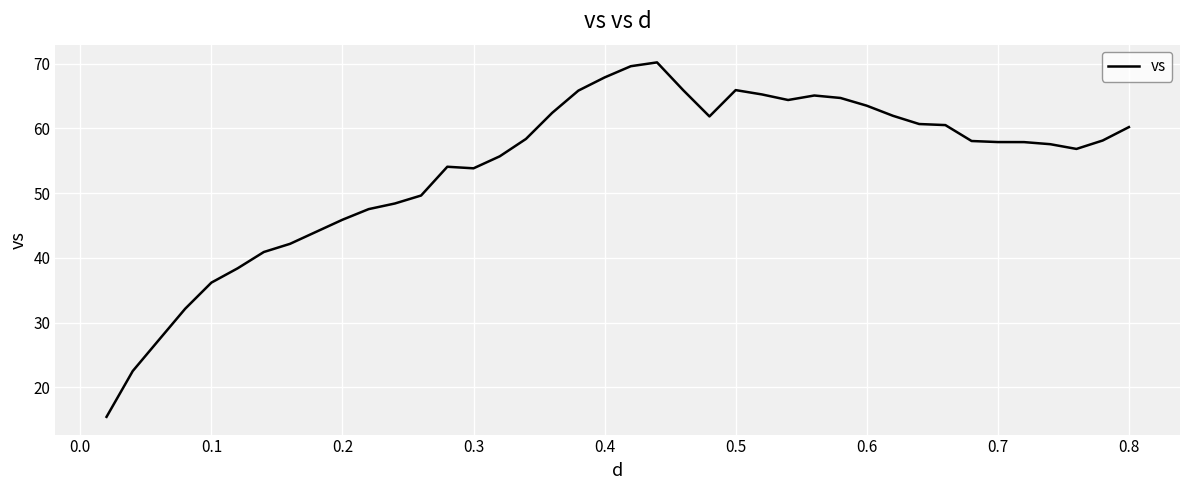

What is the maximum value shown in the chart?

70.2